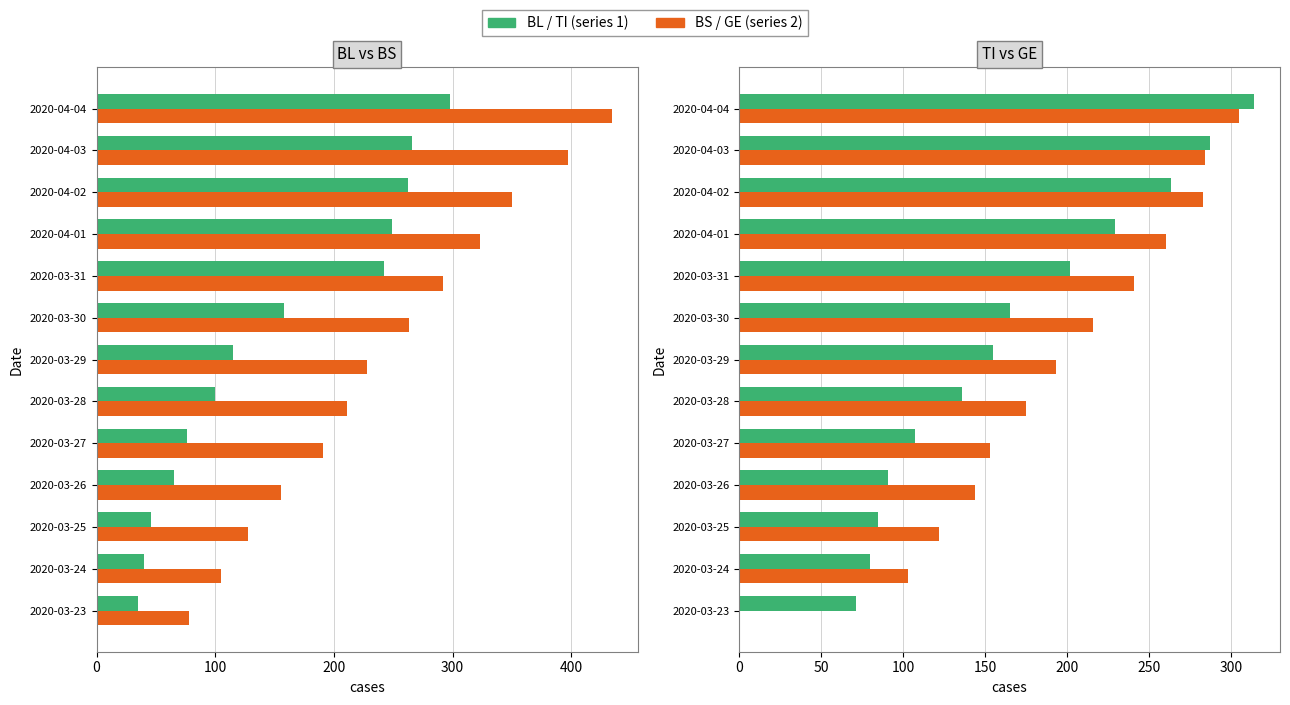

How many groups of bars are there?

13